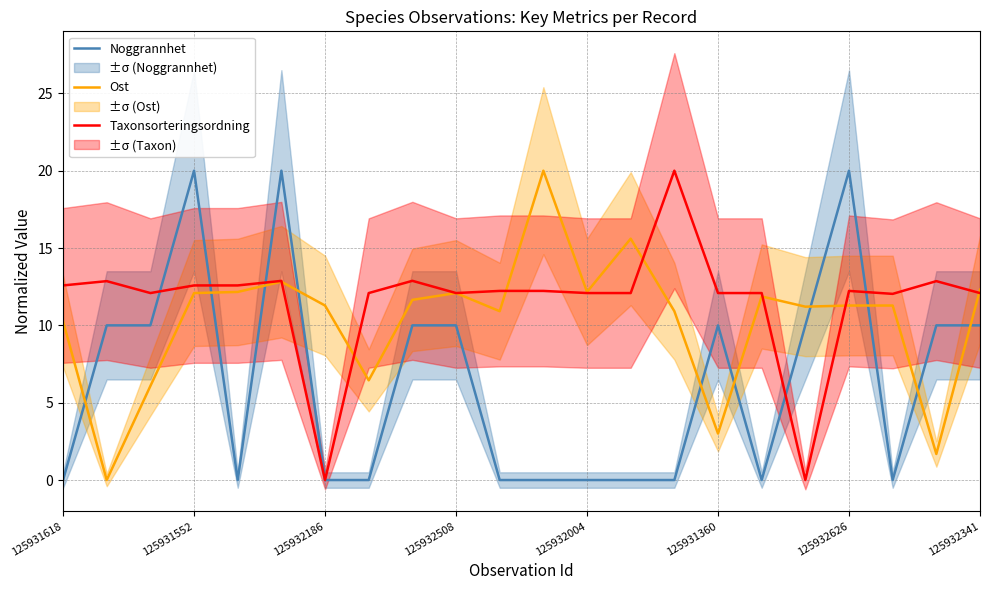

What is the value of the Ost point at the 7th from the left?

11.3